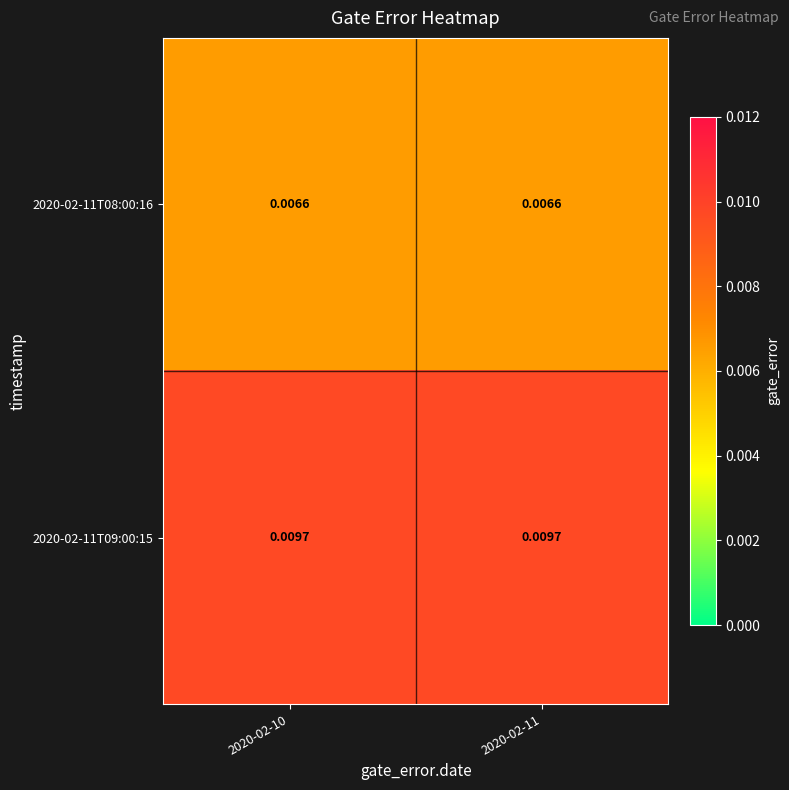

Is the value of 2020-02-11T08:00:16 at 2020-02-10 greater than the value of 2020-02-11T09:00:15 at 2020-02-11?

No